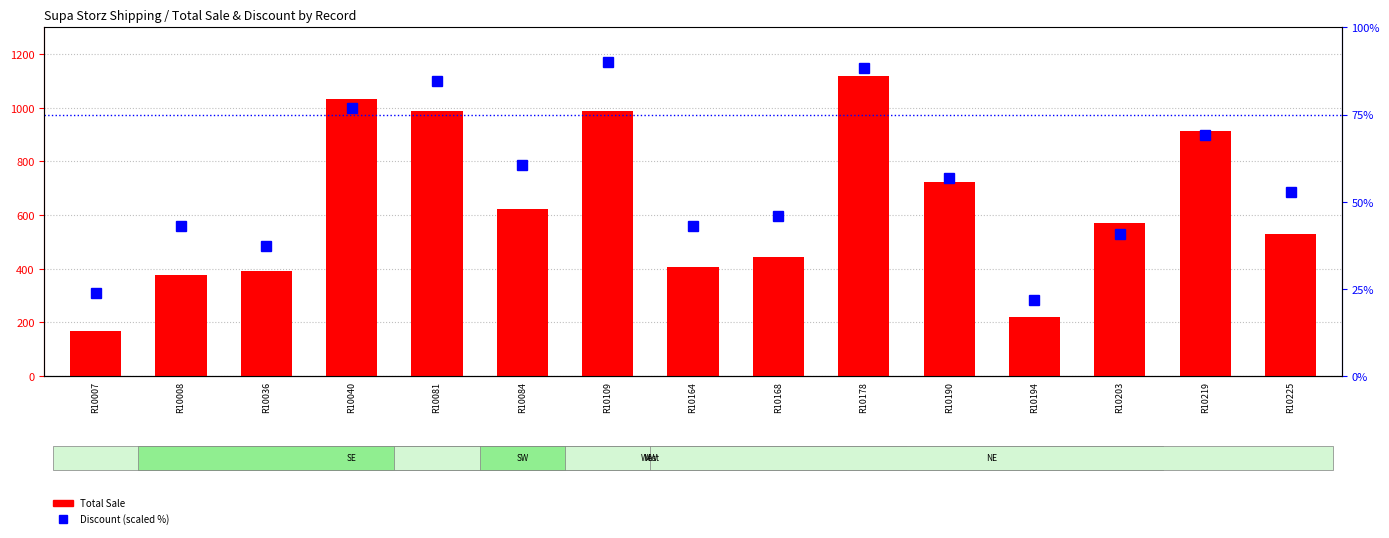

Reading right to left, extract all data points from this chart.

Total Sale: 527.8	911.8	569.9	220.9	721.8	1117.7	441.8	407.8	987.7	623.8	987.7	1031.8	389.9	377.2	169.1
Discount %: 52.8	69.1	40.8	21.9	56.8	88.5	45.8	43.0	90.0	60.5	84.7	76.9	37.4	43.0	23.7